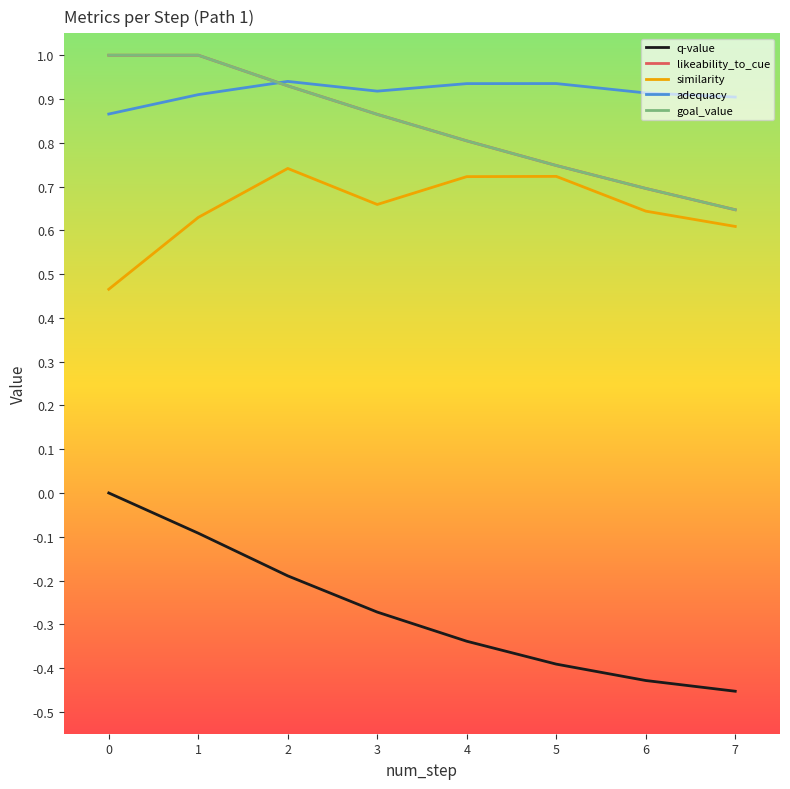

True or false: q-value and similarity intersect in this chart.

False